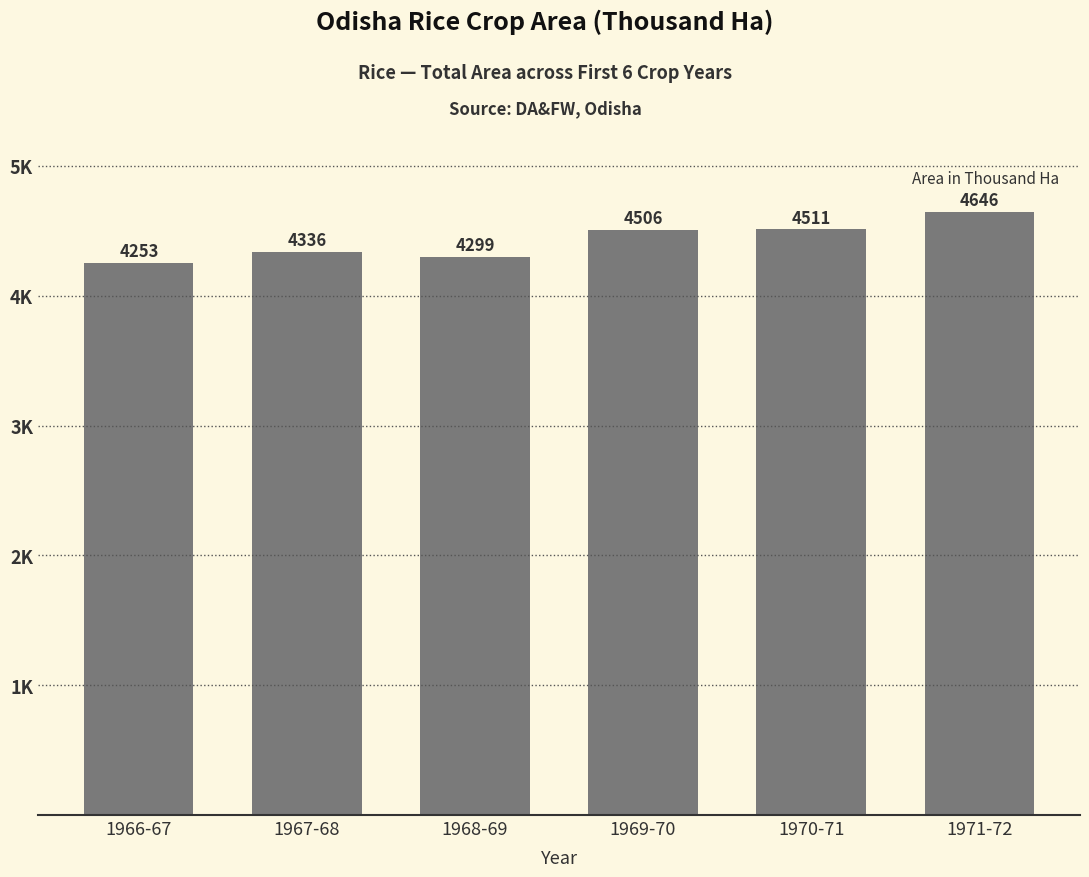

List the labels in order of value, smallest first.

1966-67, 1968-69, 1967-68, 1969-70, 1970-71, 1971-72